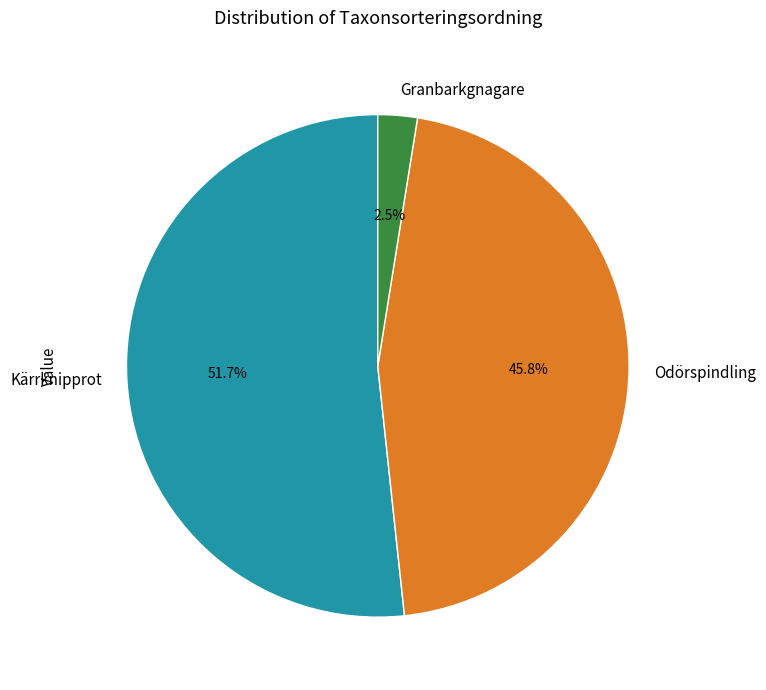

How much of the chart is everything except Odörspindling?

54.2%